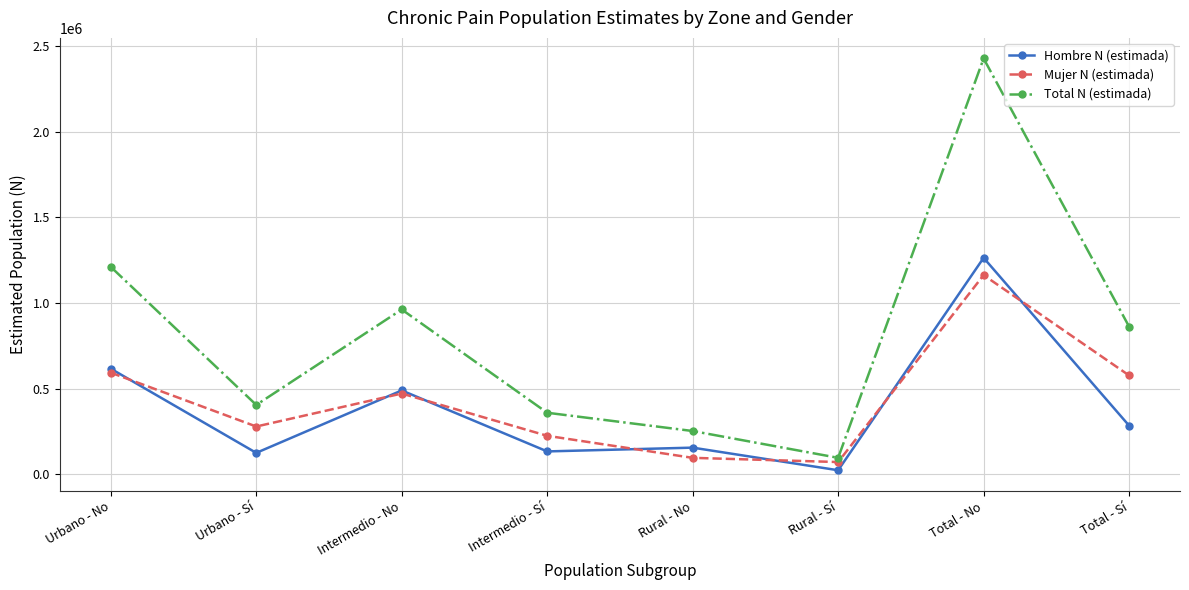

What is the label of the 6th point from the right?

Intermedio - No